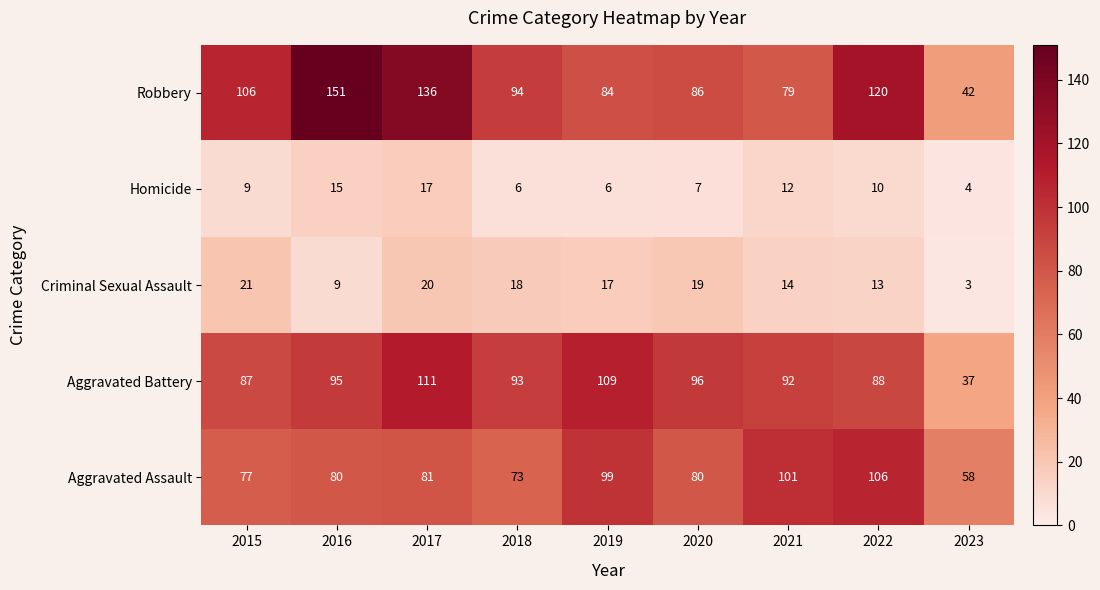

Rank the series at 2015 from lowest to highest value.

Homicide, Criminal Sexual Assault, Aggravated Assault, Aggravated Battery, Robbery